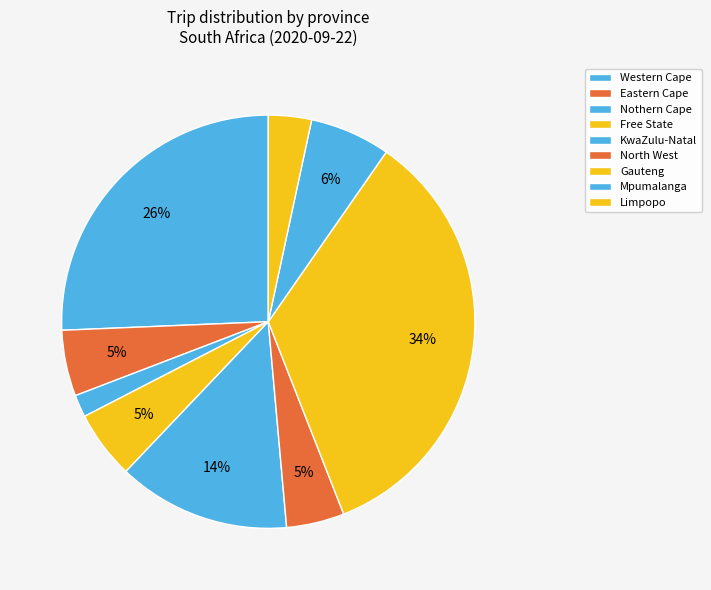

Is there a majority slice in this chart?

No